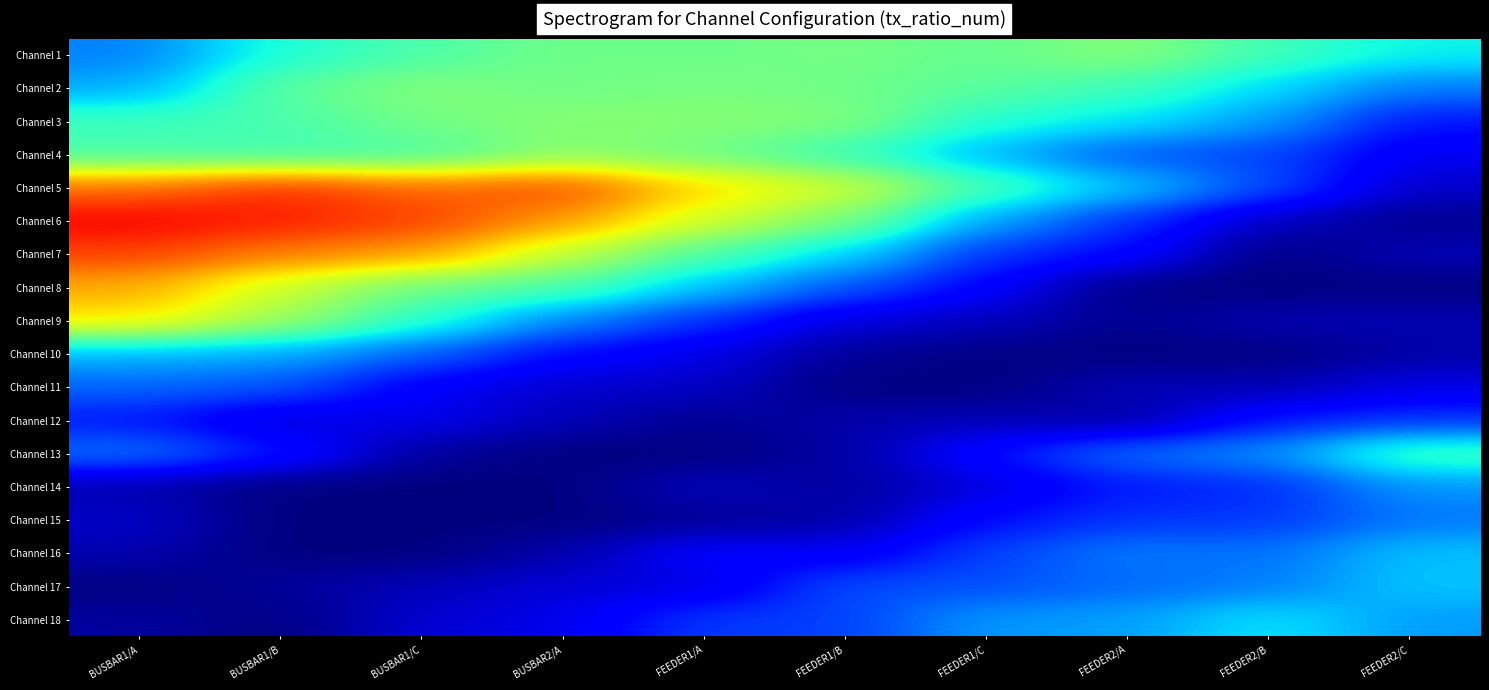

Reading left to right, transcribe all the data shown in this chart.

Channel 1: BUSBAR1/A=0.3	BUSBAR1/B=0.4	BUSBAR1/C=0.4	BUSBAR2/A=0.5	FEEDER1/A=0.5	FEEDER1/B=0.5	FEEDER1/C=0.5	FEEDER2/A=0.5	FEEDER2/B=0.4	FEEDER2/C=0.4
Channel 2: BUSBAR1/A=0.3	BUSBAR1/B=0.5	BUSBAR1/C=0.5	BUSBAR2/A=0.5	FEEDER1/A=0.5	FEEDER1/B=0.5	FEEDER1/C=0.5	FEEDER2/A=0.4	FEEDER2/B=0.3	FEEDER2/C=0.2
Channel 3: BUSBAR1/A=0.4	BUSBAR1/B=0.4	BUSBAR1/C=0.5	BUSBAR2/A=0.5	FEEDER1/A=0.5	FEEDER1/B=0.5	FEEDER1/C=0.4	FEEDER2/A=0.4	FEEDER2/B=0.3	FEEDER2/C=0.1
Channel 4: BUSBAR1/A=0.4	BUSBAR1/B=0.4	BUSBAR1/C=0.4	BUSBAR2/A=0.5	FEEDER1/A=0.5	FEEDER1/B=0.4	FEEDER1/C=0.3	FEEDER2/A=0.2	FEEDER2/B=0.2	FEEDER2/C=0.1
Channel 5: BUSBAR1/A=0.8	BUSBAR1/B=0.9	BUSBAR1/C=0.8	BUSBAR2/A=0.8	FEEDER1/A=0.7	FEEDER1/B=0.6	FEEDER1/C=0.4	FEEDER2/A=0.3	FEEDER2/B=0.2	FEEDER2/C=0.1
Channel 6: BUSBAR1/A=0.9	BUSBAR1/B=0.9	BUSBAR1/C=0.8	BUSBAR2/A=0.7	FEEDER1/A=0.6	FEEDER1/B=0.5	FEEDER1/C=0.3	FEEDER2/A=0.2	FEEDER2/B=0.1	FEEDER2/C=0.0
Channel 7: BUSBAR1/A=0.8	BUSBAR1/B=0.8	BUSBAR1/C=0.7	BUSBAR2/A=0.6	FEEDER1/A=0.4	FEEDER1/B=0.3	FEEDER1/C=0.2	FEEDER2/A=0.1	FEEDER2/B=0.0	FEEDER2/C=0.1
Channel 8: BUSBAR1/A=0.7	BUSBAR1/B=0.6	BUSBAR1/C=0.5	BUSBAR2/A=0.4	FEEDER1/A=0.3	FEEDER1/B=0.2	FEEDER1/C=0.1	FEEDER2/A=0.0	FEEDER2/B=0.0	FEEDER2/C=0.0
Channel 9: BUSBAR1/A=0.7	BUSBAR1/B=0.5	BUSBAR1/C=0.4	BUSBAR2/A=0.3	FEEDER1/A=0.2	FEEDER1/B=0.1	FEEDER1/C=0.1	FEEDER2/A=0.0	FEEDER2/B=0.0	FEEDER2/C=0.0
Channel 10: BUSBAR1/A=0.3	BUSBAR1/B=0.3	BUSBAR1/C=0.2	BUSBAR2/A=0.1	FEEDER1/A=0.1	FEEDER1/B=0.0	FEEDER1/C=0.0	FEEDER2/A=0.0	FEEDER2/B=0.0	FEEDER2/C=0.0
Channel 11: BUSBAR1/A=0.2	BUSBAR1/B=0.2	BUSBAR1/C=0.1	BUSBAR2/A=0.1	FEEDER1/A=0.1	FEEDER1/B=0.0	FEEDER1/C=0.0	FEEDER2/A=0.1	FEEDER2/B=0.0	FEEDER2/C=0.1
Channel 12: BUSBAR1/A=0.1	BUSBAR1/B=0.1	BUSBAR1/C=0.1	BUSBAR2/A=0.1	FEEDER1/A=0.0	FEEDER1/B=0.0	FEEDER1/C=0.1	FEEDER2/A=0.0	FEEDER2/B=0.1	FEEDER2/C=0.2
Channel 13: BUSBAR1/A=0.2	BUSBAR1/B=0.2	BUSBAR1/C=0.0	BUSBAR2/A=0.0	FEEDER1/A=0.0	FEEDER1/B=0.0	FEEDER1/C=0.1	FEEDER2/A=0.2	FEEDER2/B=0.3	FEEDER2/C=0.4
Channel 14: BUSBAR1/A=0.0	BUSBAR1/B=0.0	BUSBAR1/C=0.0	BUSBAR2/A=0.0	FEEDER1/A=0.1	FEEDER1/B=0.0	FEEDER1/C=0.1	FEEDER2/A=0.1	FEEDER2/B=0.2	FEEDER2/C=0.3
Channel 15: BUSBAR1/A=0.1	BUSBAR1/B=0.0	BUSBAR1/C=0.0	BUSBAR2/A=0.0	FEEDER1/A=0.0	FEEDER1/B=0.0	FEEDER1/C=0.1	FEEDER2/A=0.2	FEEDER2/B=0.2	FEEDER2/C=0.2
Channel 16: BUSBAR1/A=0.0	BUSBAR1/B=0.0	BUSBAR1/C=0.0	BUSBAR2/A=0.0	FEEDER1/A=0.1	FEEDER1/B=0.1	FEEDER1/C=0.2	FEEDER2/A=0.2	FEEDER2/B=0.2	FEEDER2/C=0.3
Channel 17: BUSBAR1/A=0.0	BUSBAR1/B=0.0	BUSBAR1/C=0.1	BUSBAR2/A=0.1	FEEDER1/A=0.1	FEEDER1/B=0.2	FEEDER1/C=0.2	FEEDER2/A=0.2	FEEDER2/B=0.2	FEEDER2/C=0.3
Channel 18: BUSBAR1/A=0.0	BUSBAR1/B=0.0	BUSBAR1/C=0.1	BUSBAR2/A=0.1	FEEDER1/A=0.2	FEEDER1/B=0.2	FEEDER1/C=0.3	FEEDER2/A=0.3	FEEDER2/B=0.4	FEEDER2/C=0.3